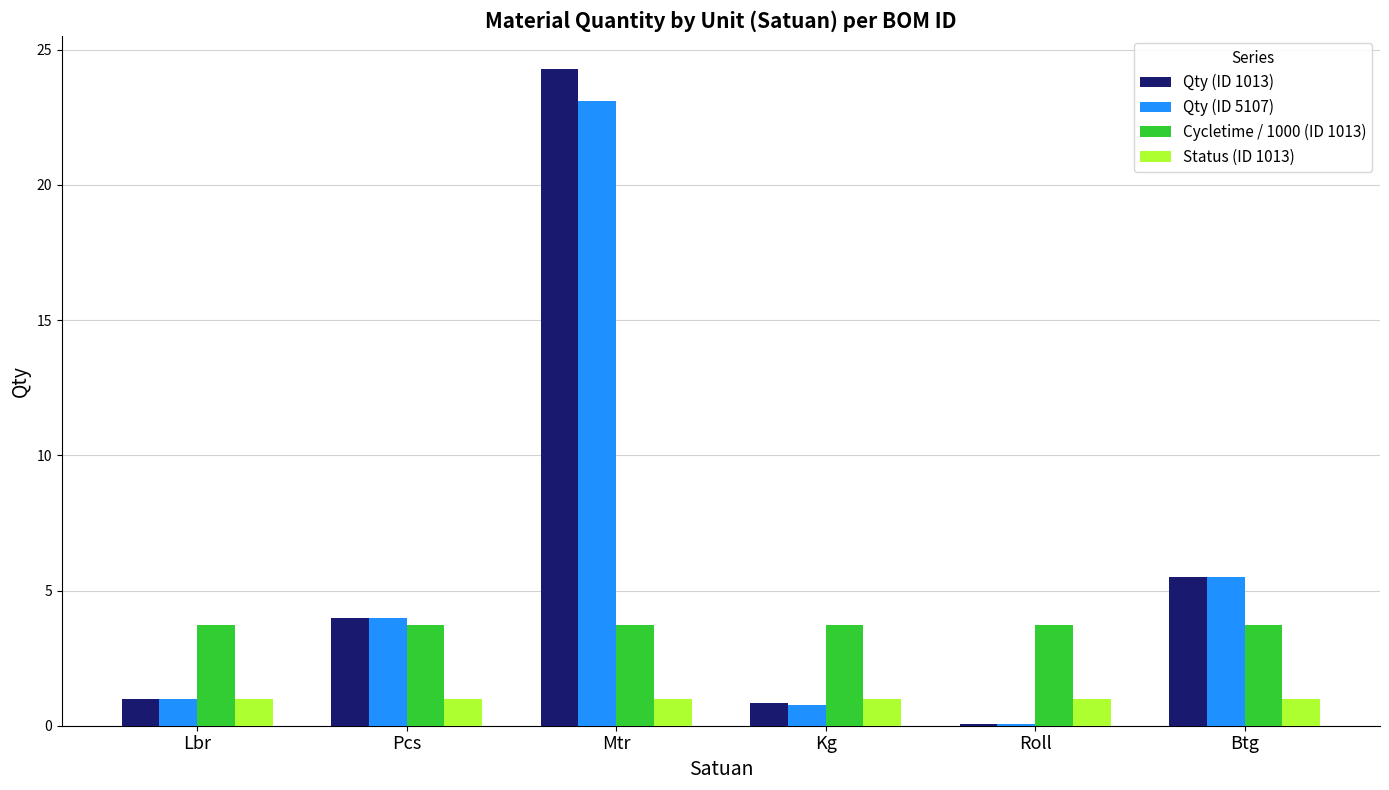

Which series has the widest spread of values?

Qty (ID 1013)